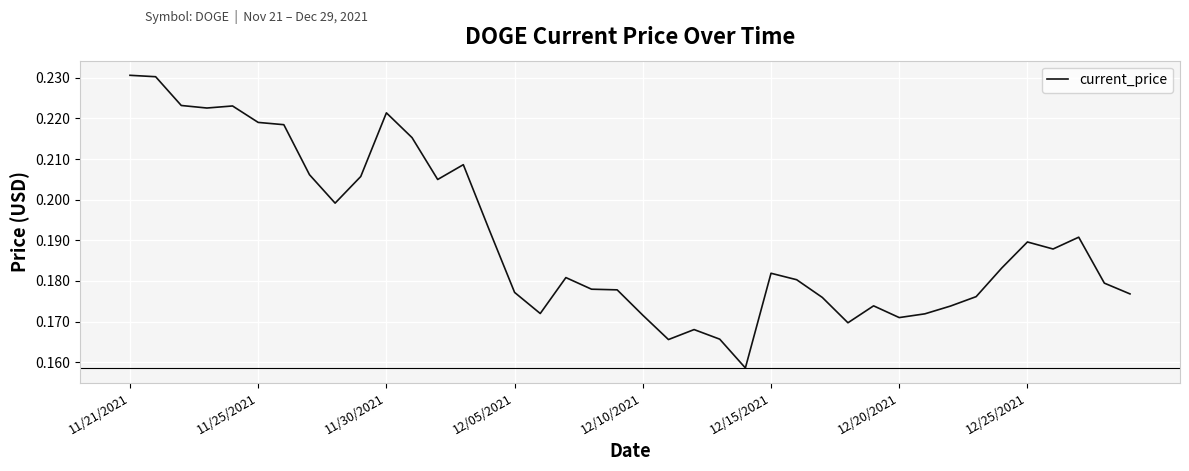

How many lines are shown in the chart?

1